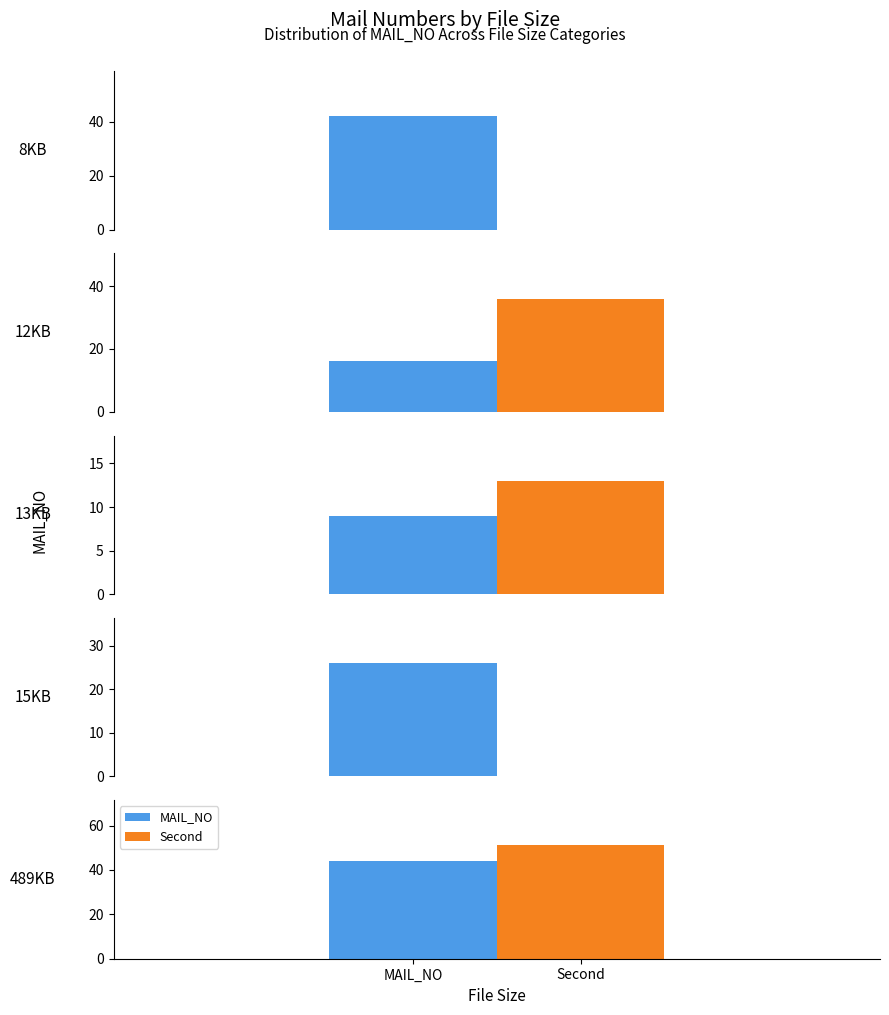

The value of MAIL_NO at 8KB is 42. True or false?

True